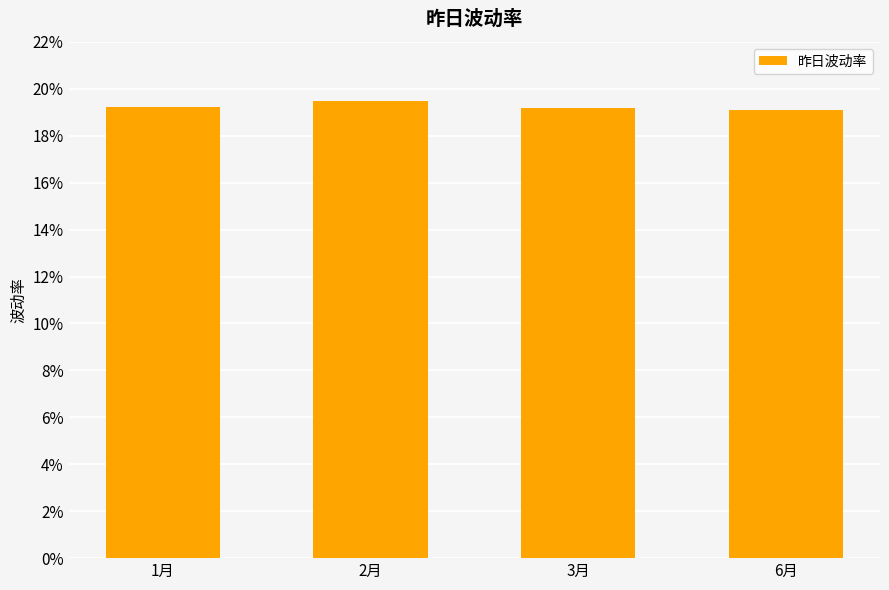

True or false: the data shows 27.9 at 1月.

False